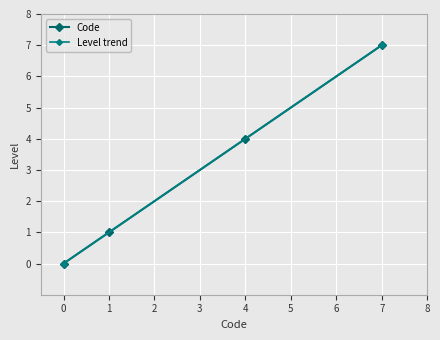

Reading left to right, what are all the values shown in this chart?

0	1	4	7